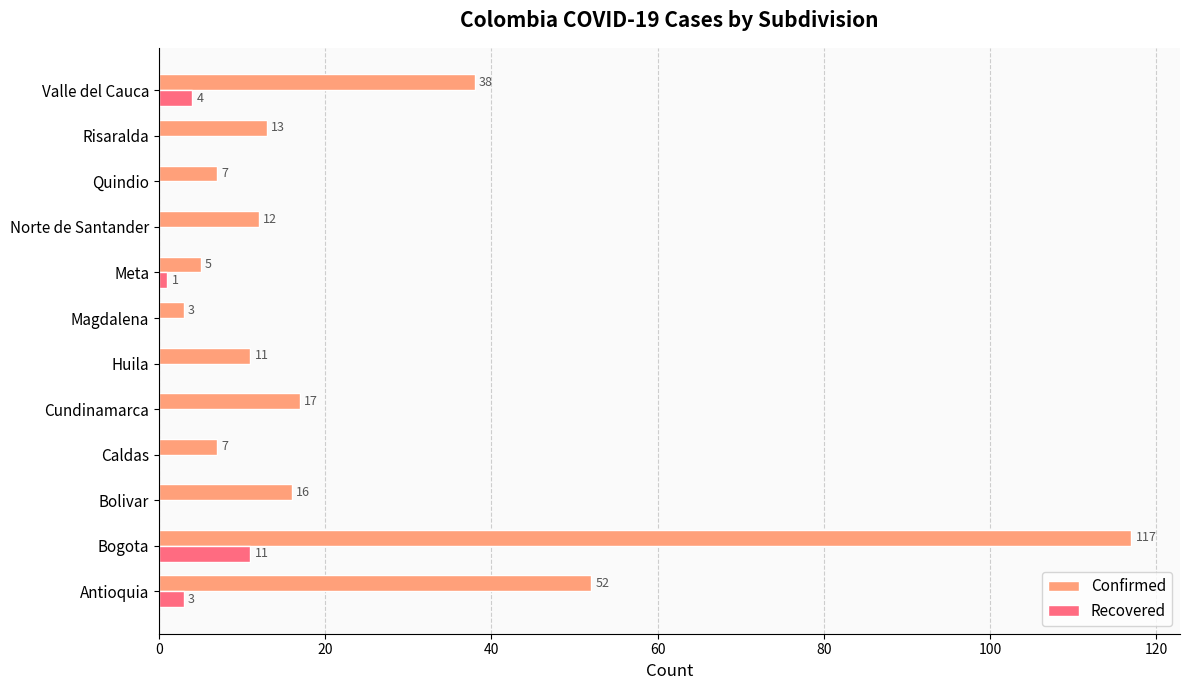

How many data points does each series have?

12